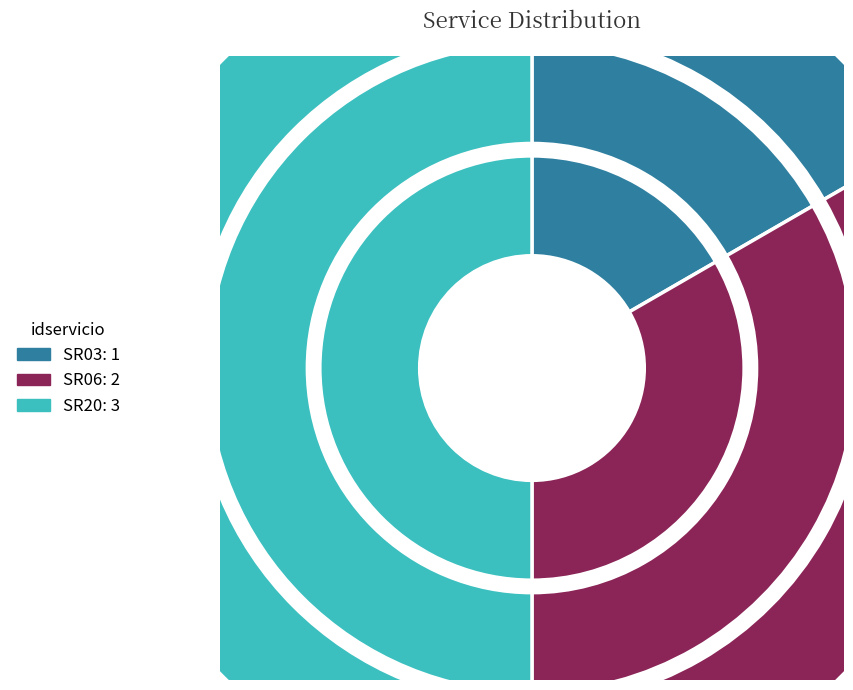

How many segments does this pie chart have?

3